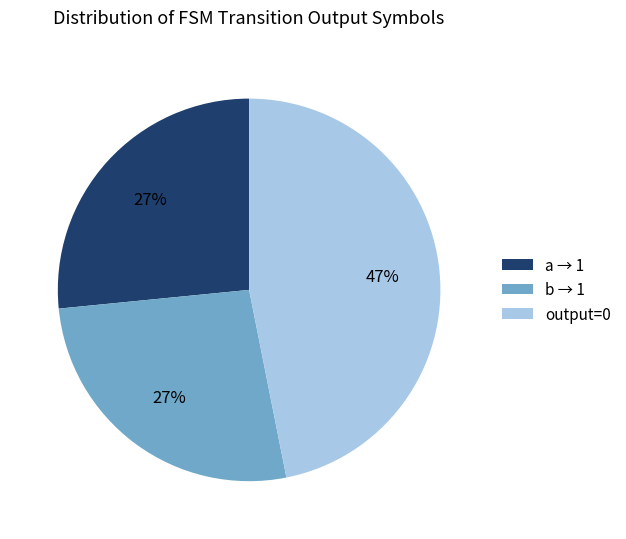

What percentage is the output=0 slice, to the nearest percent?

47%